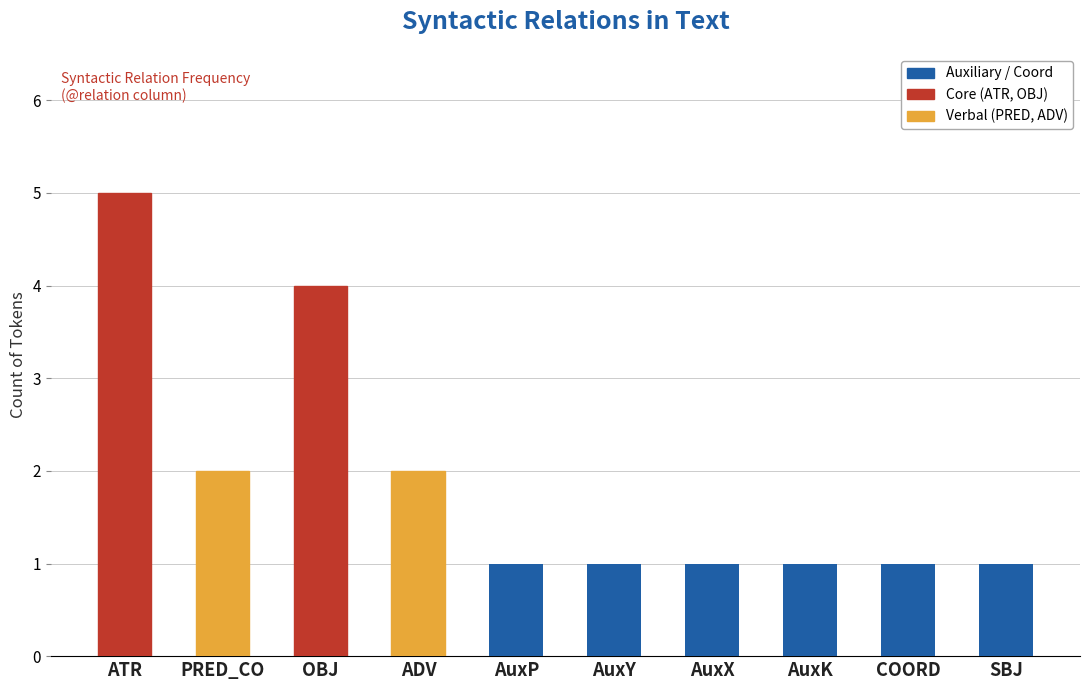

What is the greatest value displayed?

5